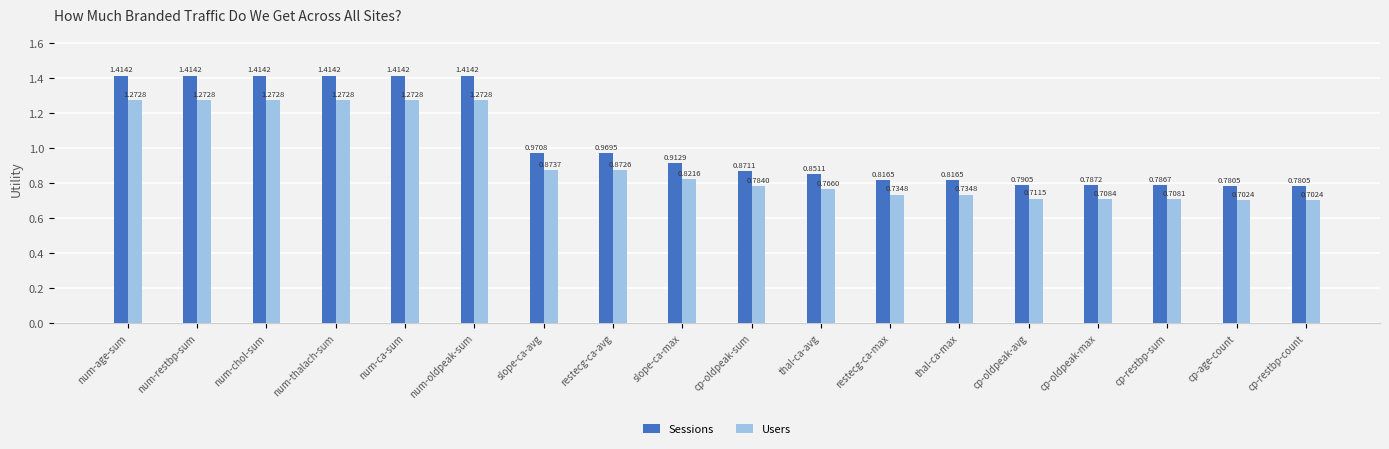

What is the total value across all series at cp-restbp-sum?

1.5